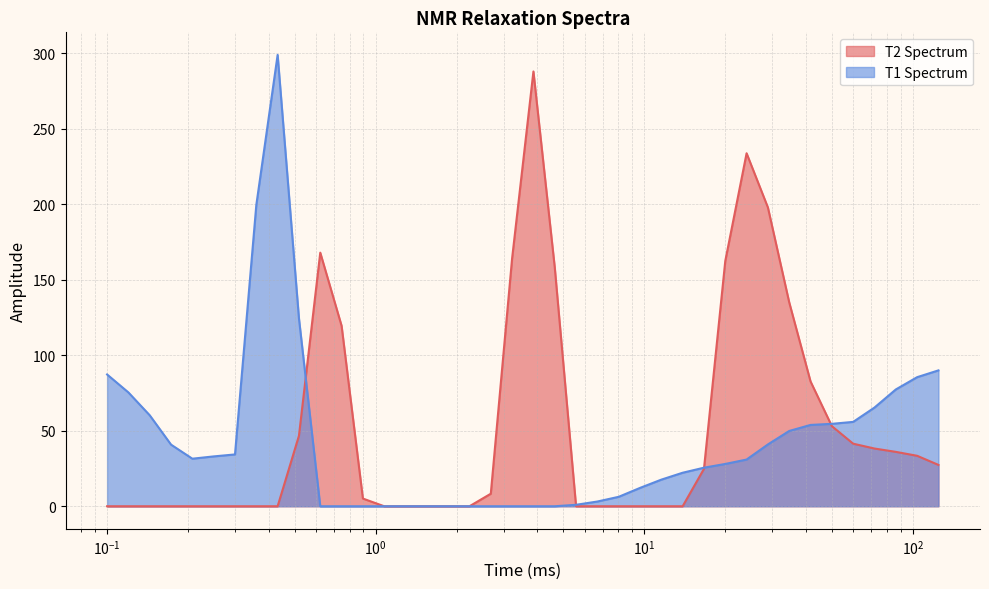

At which label does T2 Spectrum first exceed 5?

0.517947467923121